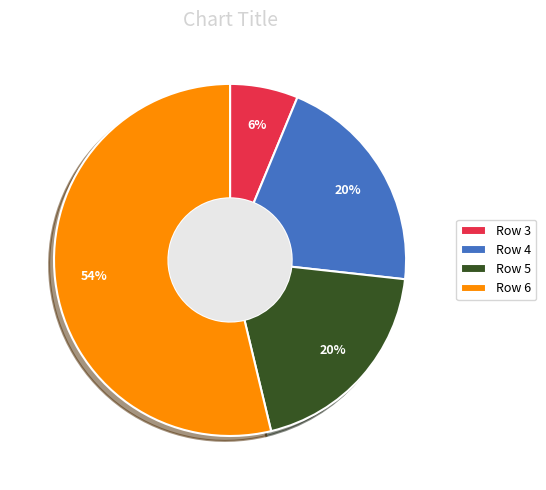

Combined, do Row 4 and Row 6 account for over 50%?

Yes